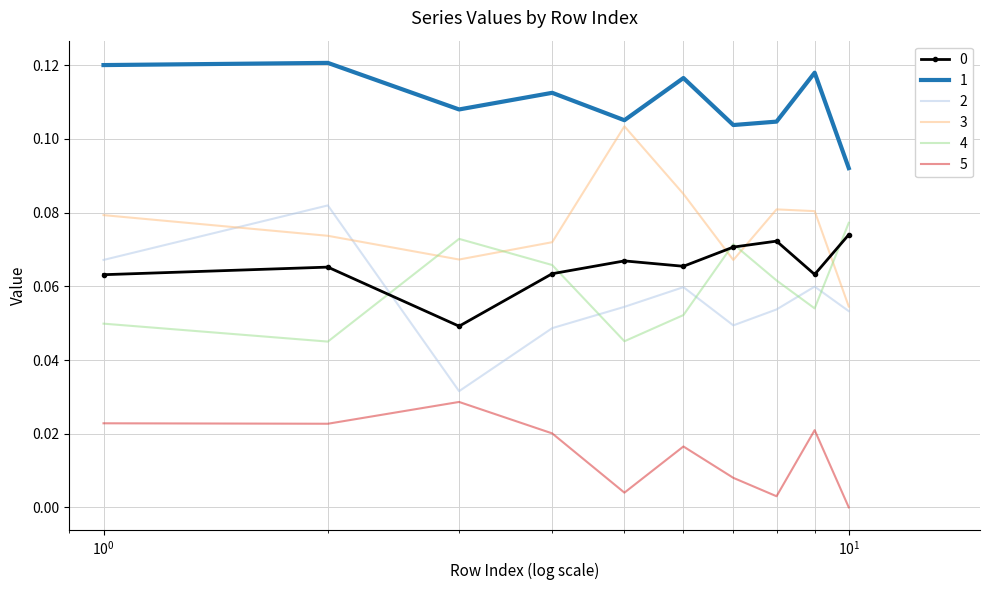

True or false: 2 and 1 cross at least once.

False